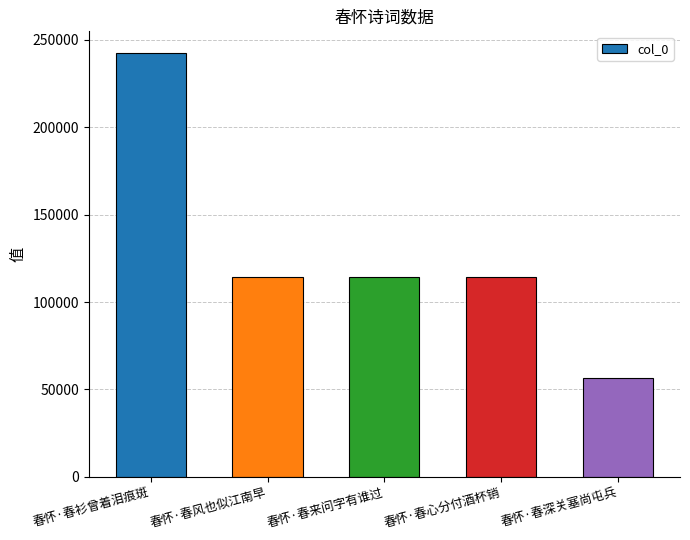

What is the change in value from 春怀·春衫曾着泪痕斑 to 春怀·春来问字有谁过?

-128178